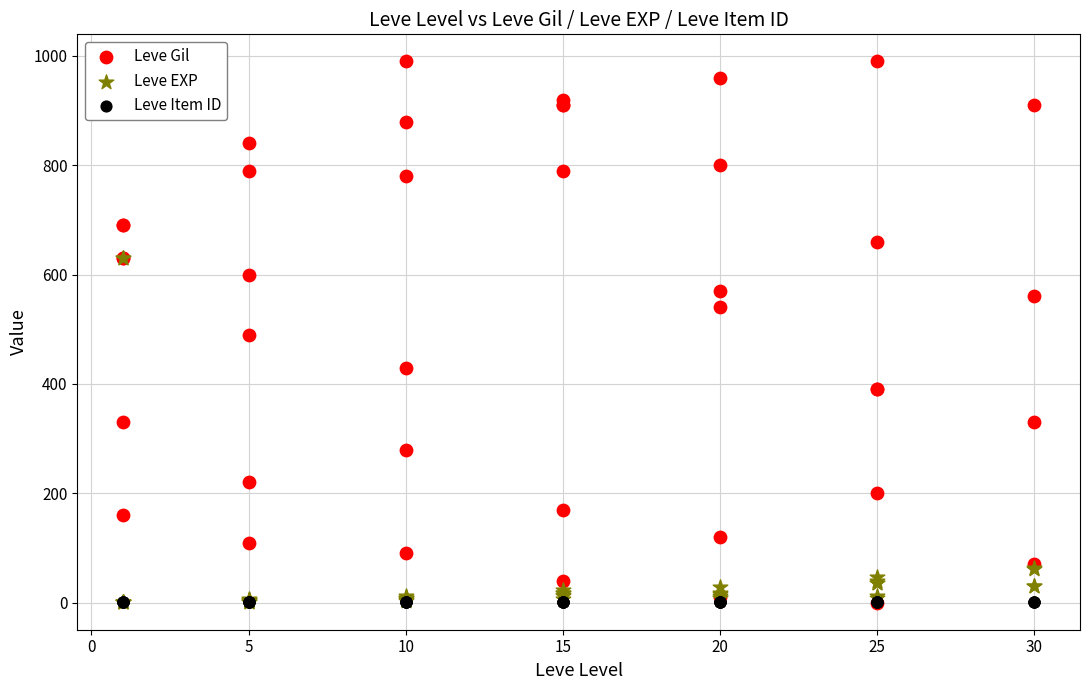

Which series contains the highest Y value?

Leve Gil